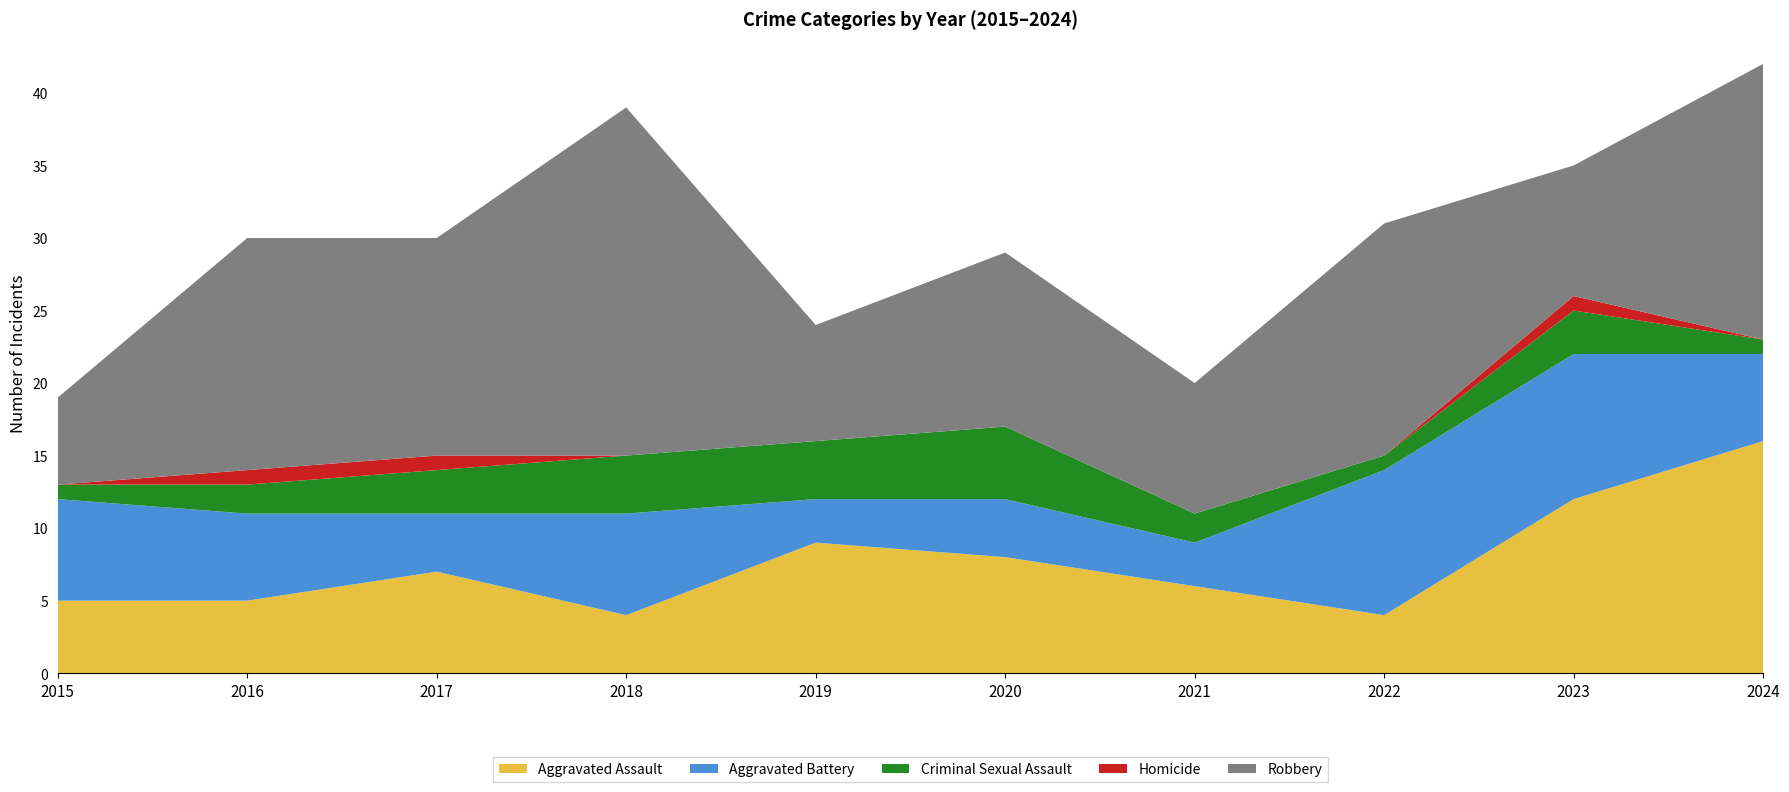

Reading right to left, what are all the values shown in this chart?

Aggravated Assault: 16	12	4	6	8	9	4	7	5	5
Aggravated Battery: 6	10	10	3	4	3	7	4	6	7
Criminal Sexual Assault: 1	3	1	2	5	4	4	3	2	1
Homicide: 0	1	0	0	0	0	0	1	1	0
Robbery: 19	9	16	9	12	8	24	15	16	6